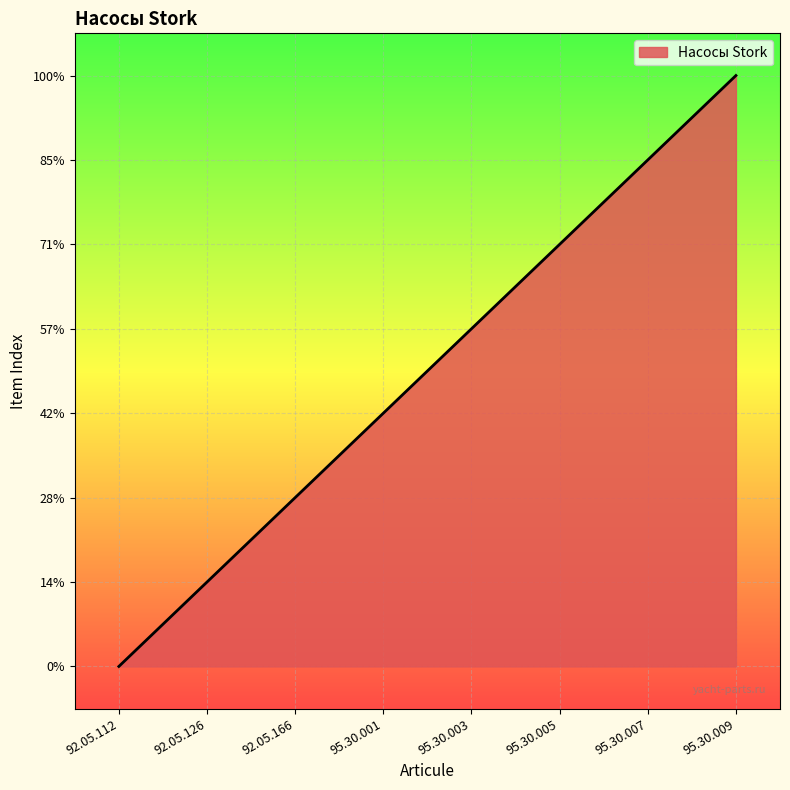

Between 92.05.112 and 95.30.003, which is larger?

95.30.003